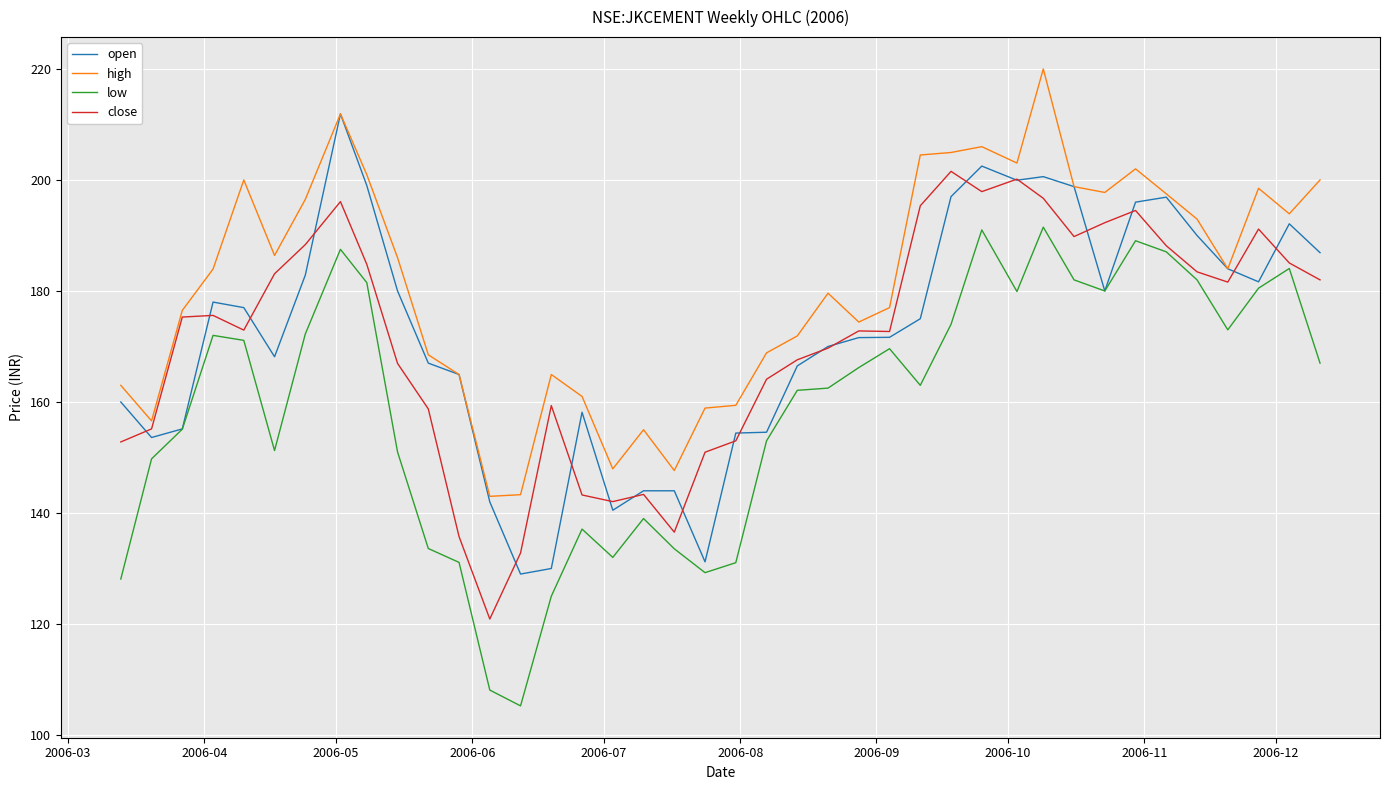

List the series in order of their peak value, highest first.

high, open, close, low